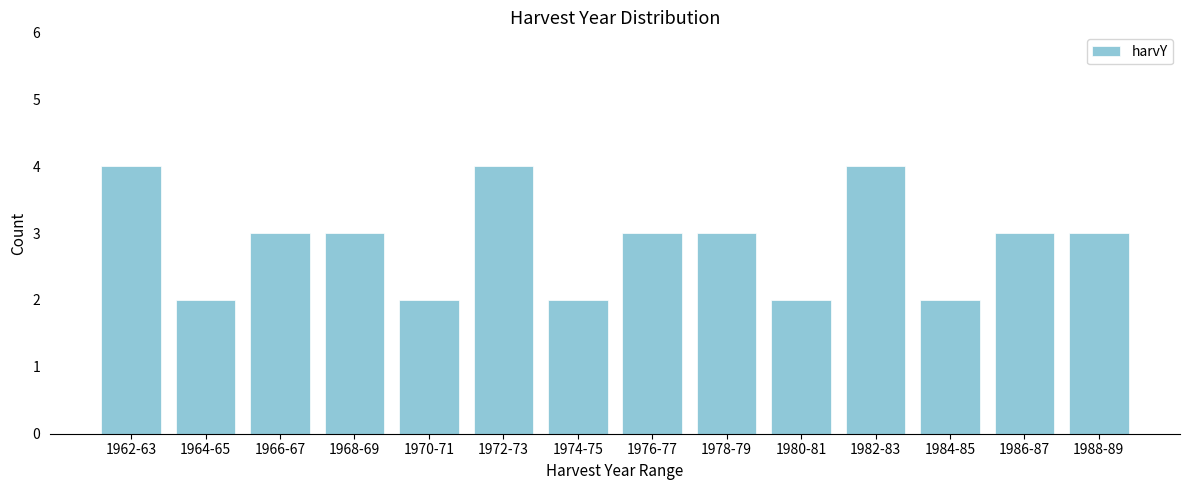

Reading left to right, what are all the values shown in this chart?

1962-63=4	1964-65=2	1966-67=3	1968-69=3	1970-71=2	1972-73=4	1974-75=2	1976-77=3	1978-79=3	1980-81=2	1982-83=4	1984-85=2	1986-87=3	1988-89=3